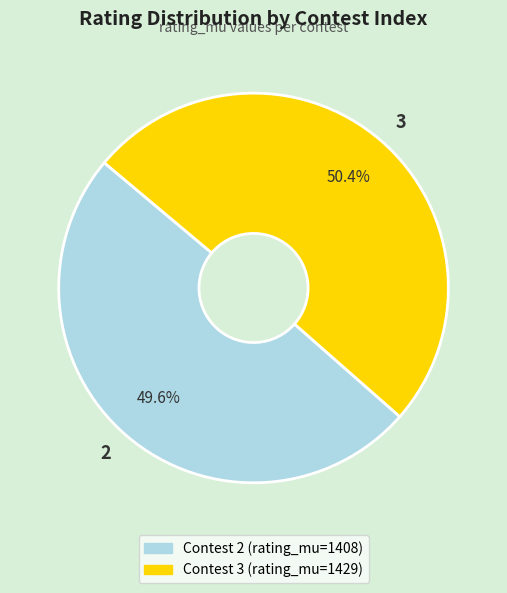

Between 3 and 2, which is larger?

3